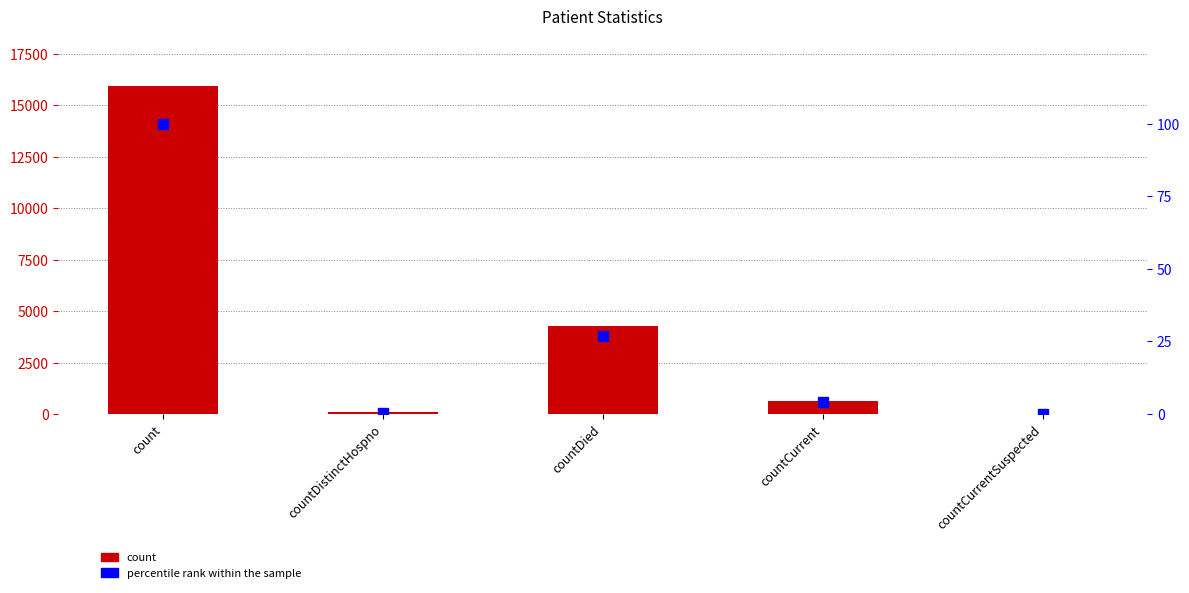

How many series are shown in this chart?

2